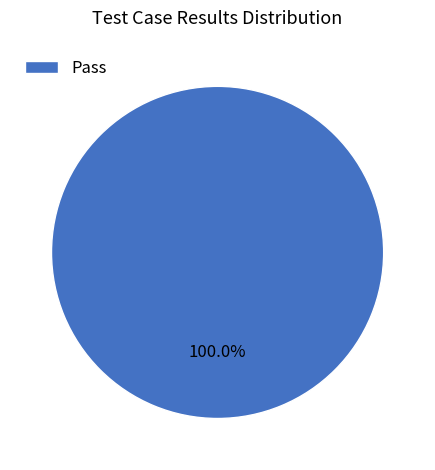

Is Pass the majority of the pie?

Yes